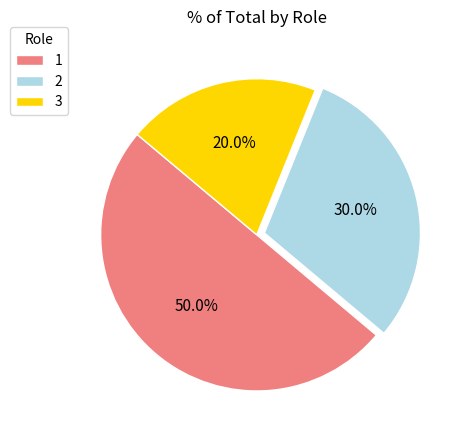

What is the total percentage of 1 and 3?

70.0%